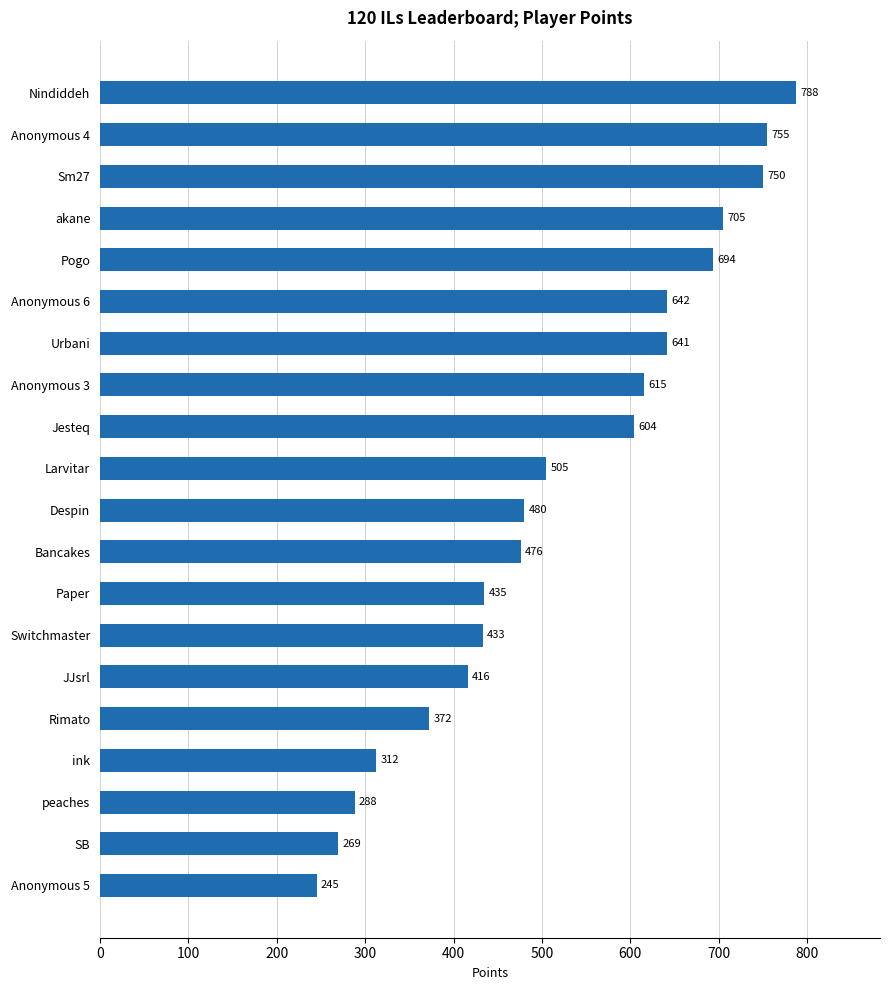

Where is the data nearest to the value 516?

Larvitar